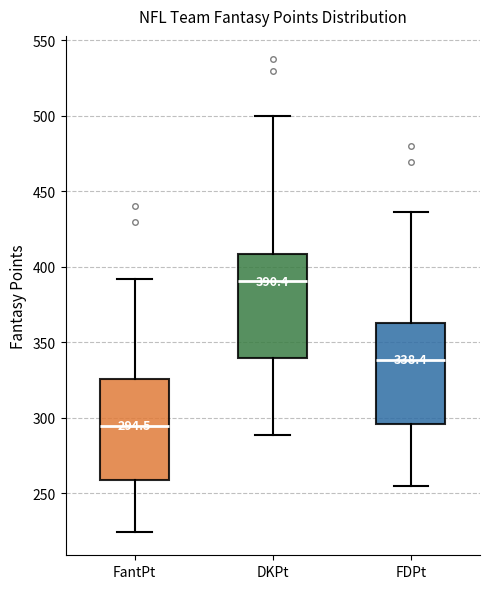

Which box has the lowest median line?

FantPt